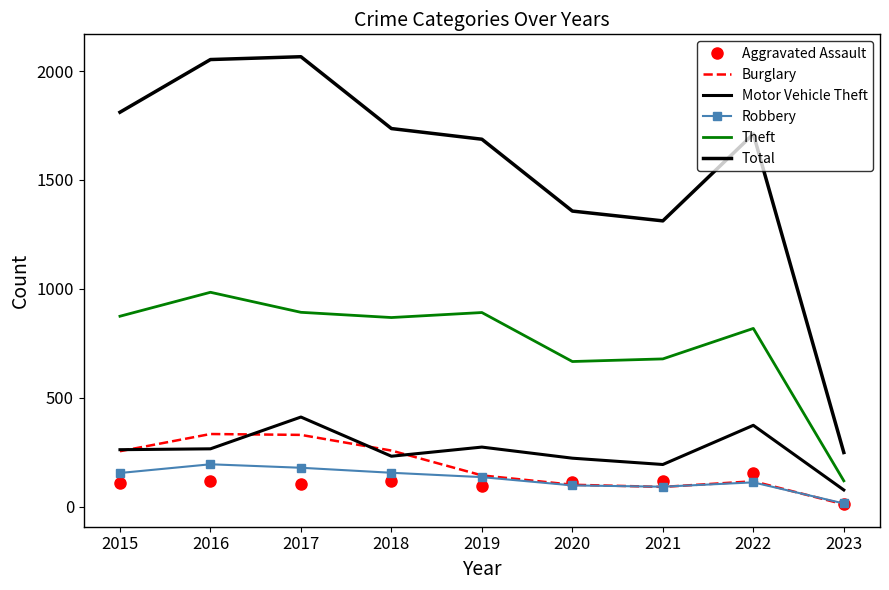

What is the approximate value of Theft at 2017?

892